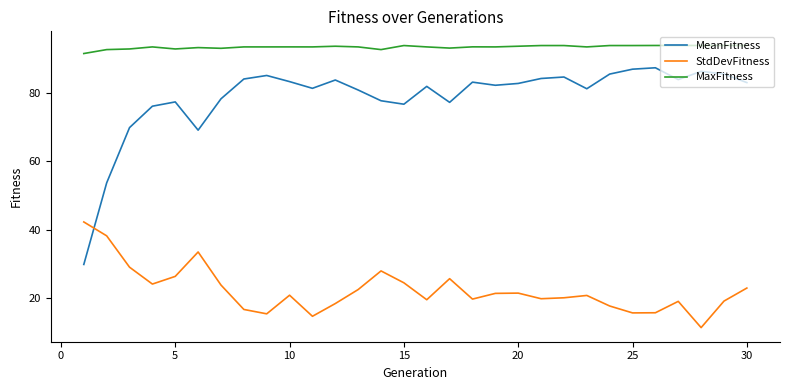

Which series has the widest spread of values?

MeanFitness